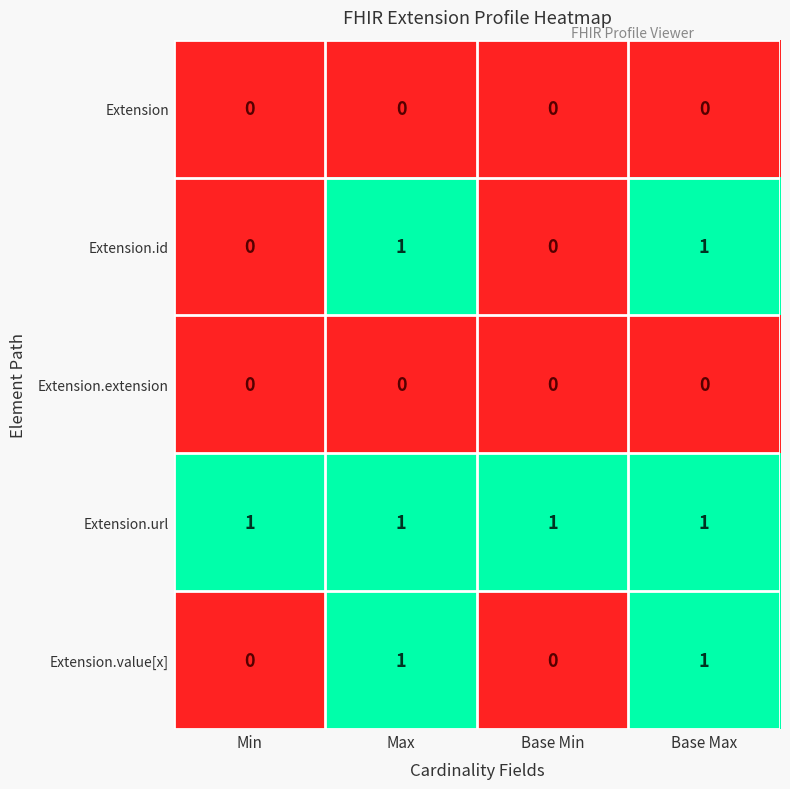

How many Extension.id values are between 0 and 1?

4